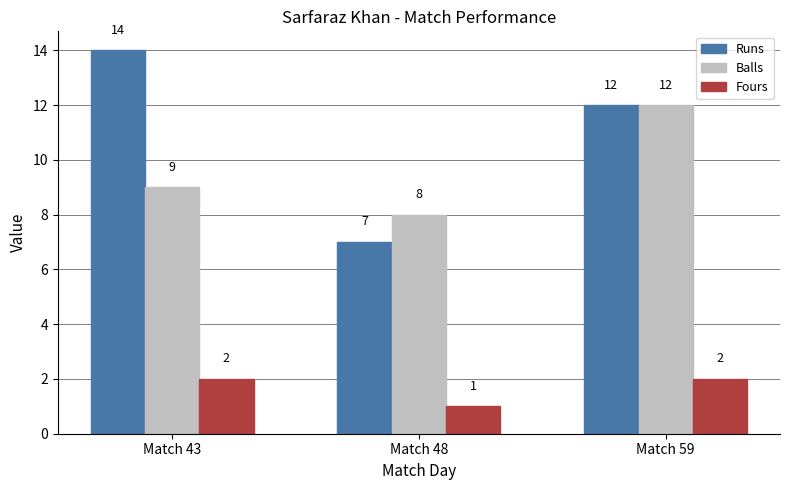

List the series in order of their peak value, highest first.

Runs, Balls, Fours